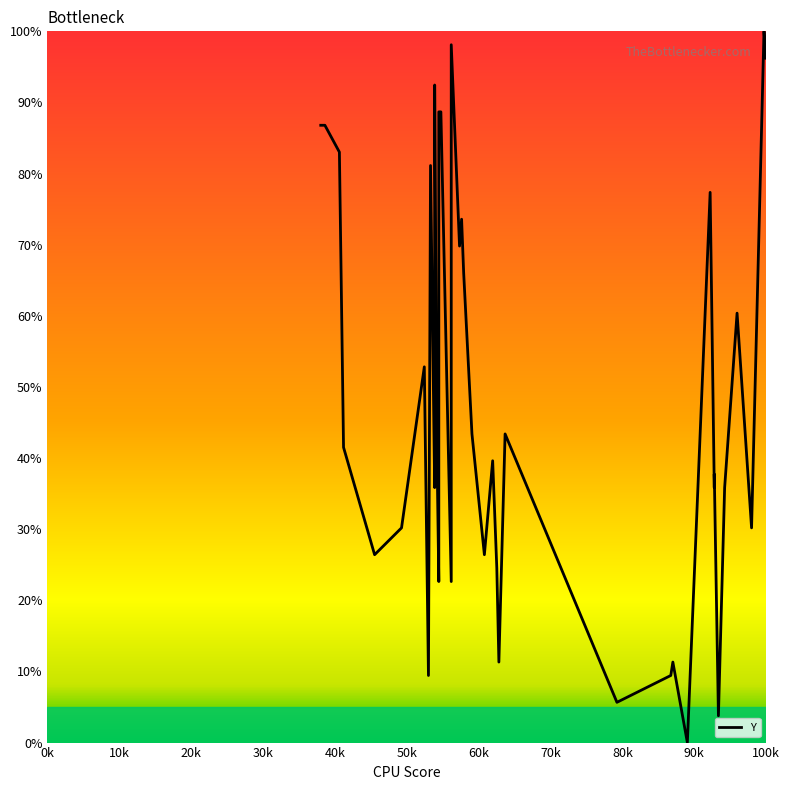

What is the difference between the maximum and minimum values?

100.0